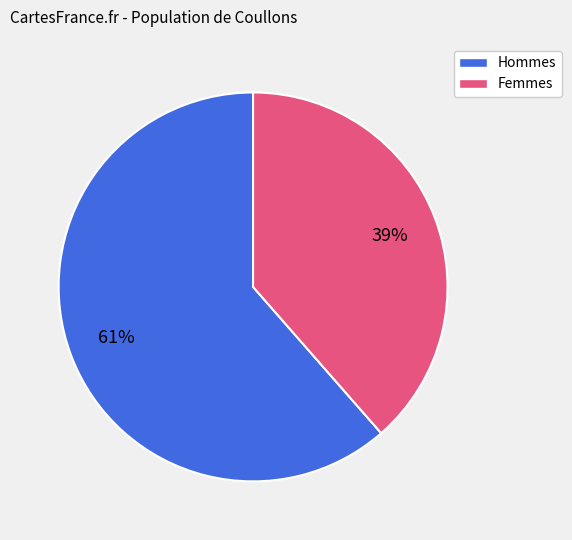

Is there any slice that represents more than half of the pie?

Yes